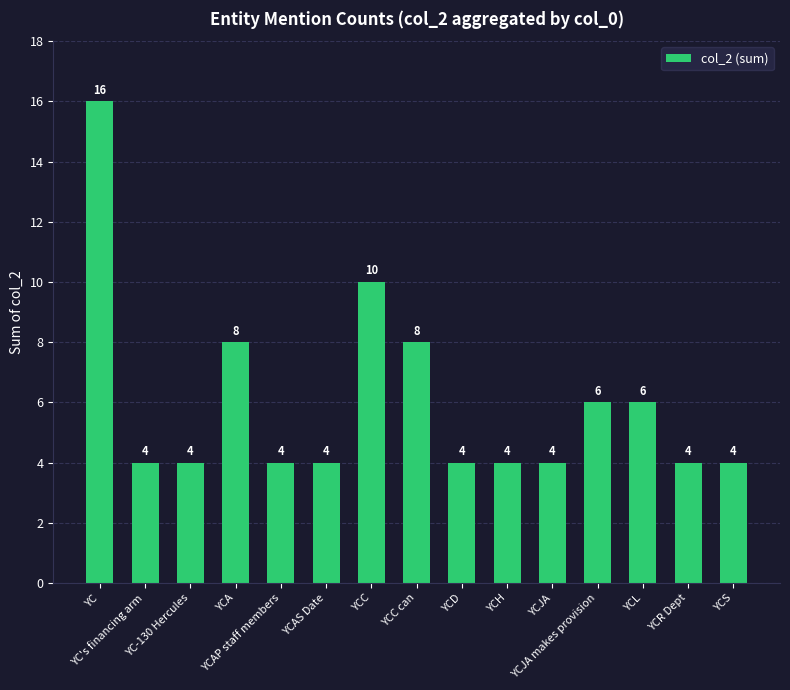

What is the value of the 3rd bar from the left?

4